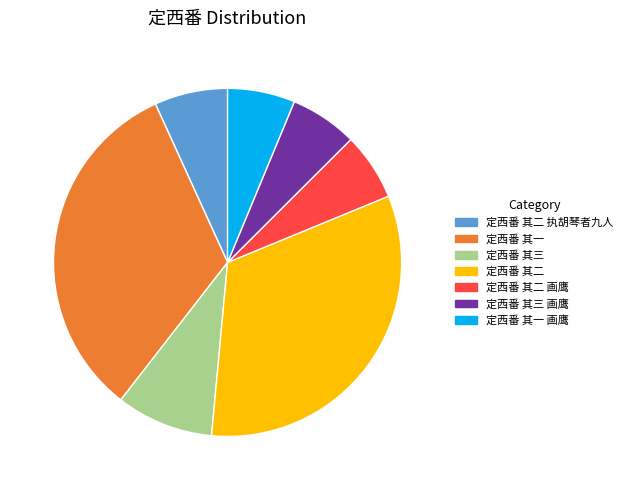

Approximately how many times larger is the value at 定西番 其一 画鹰 compared to 定西番 其三?

0.7